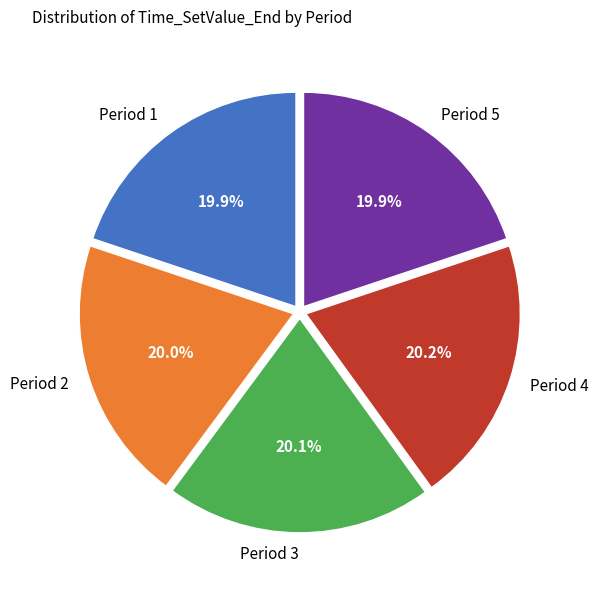

What percentage is NOT represented by Period 1?

80.1%